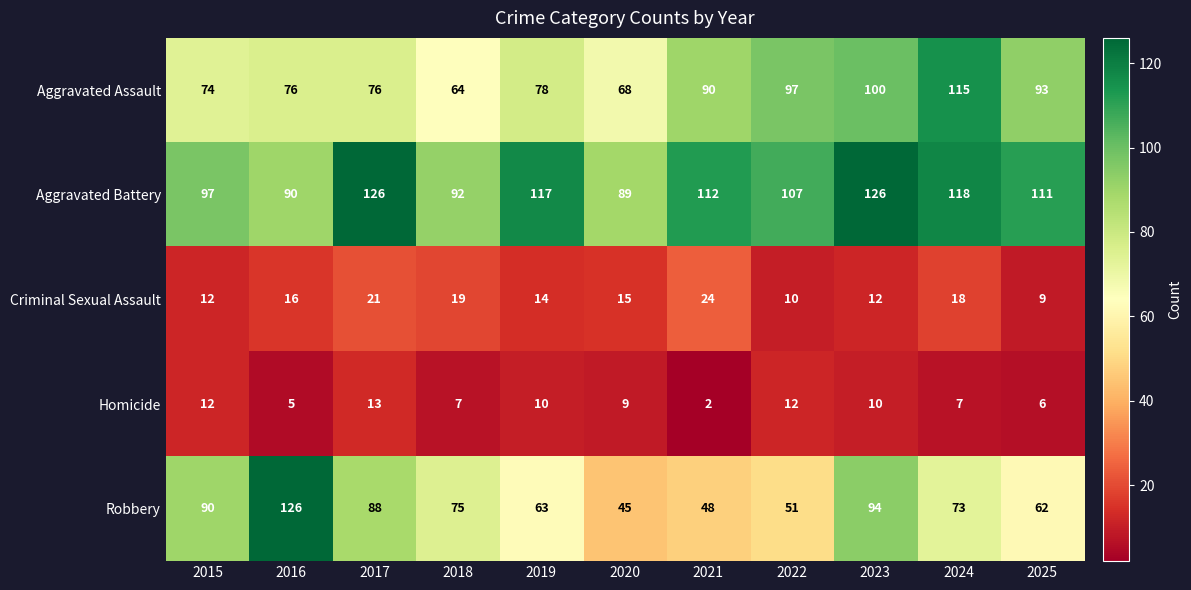

At how many categories does at least one series exceed 74?

11